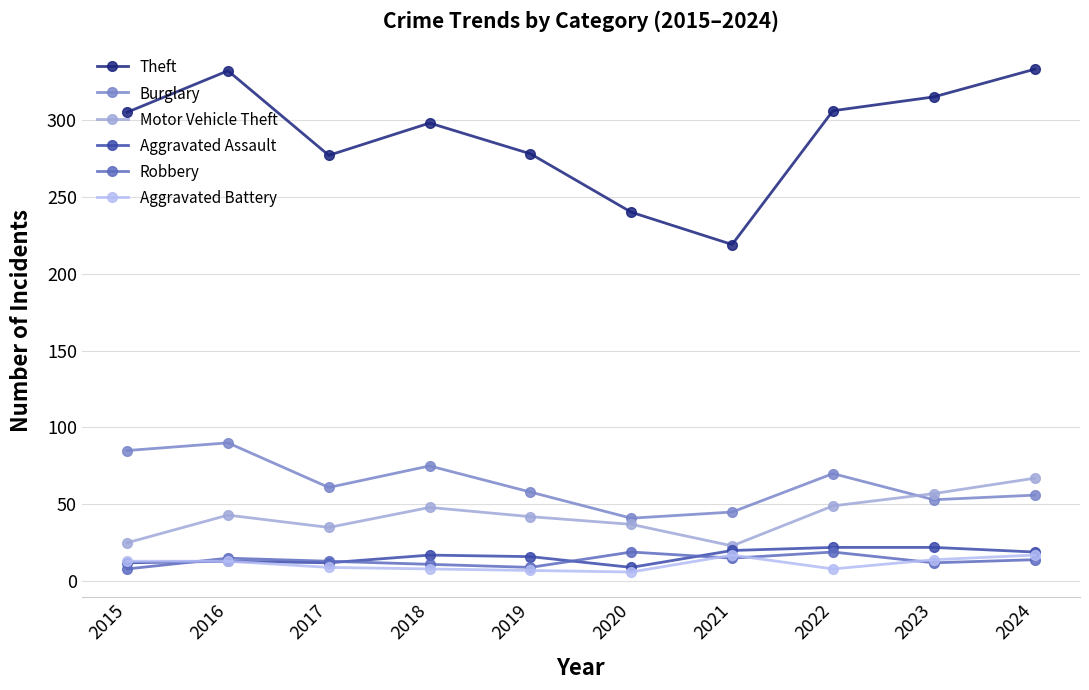

What is the difference between the maximum and minimum values in the Motor Vehicle Theft series?

44